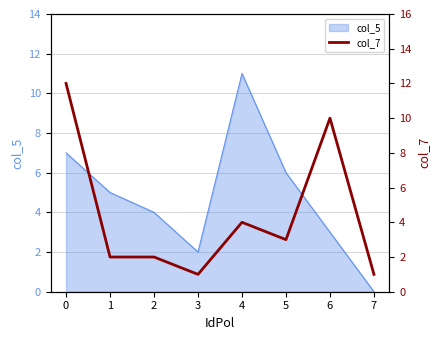

What is the greatest value displayed?

12